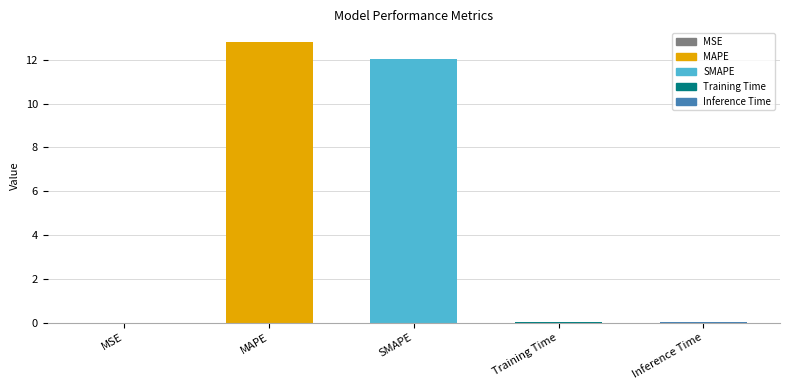

What is the approximate value at MAPE?

12.8